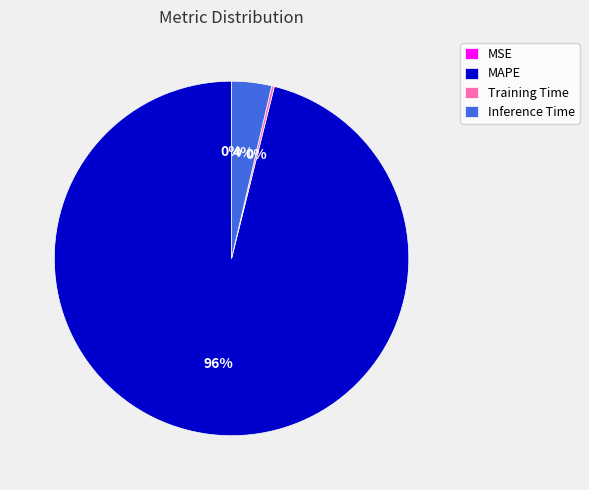

Which category has the biggest portion of the pie?

MAPE